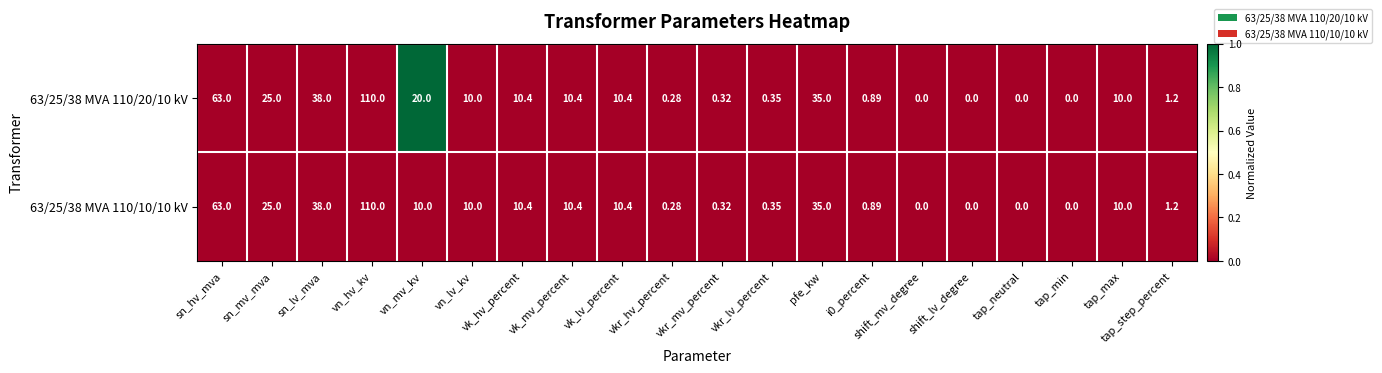

Where does the 63/25/38 MVA 110/20/10 kV series first go above 10?

sn_hv_mva